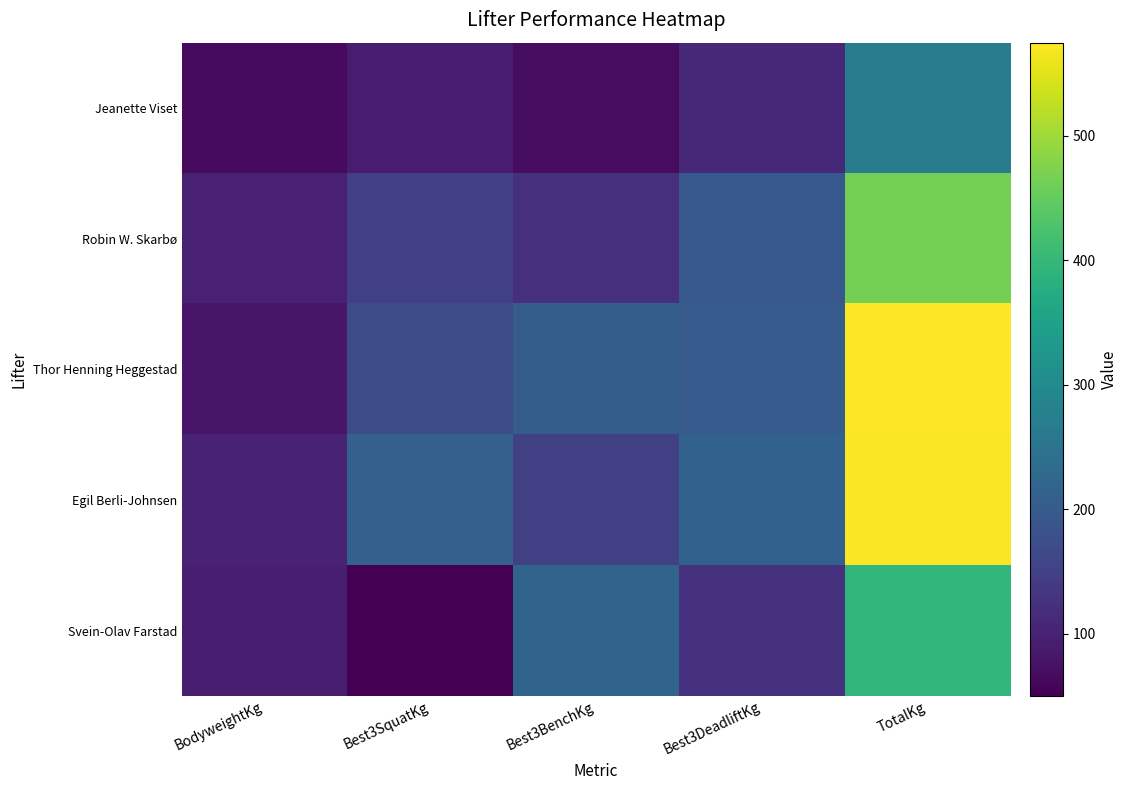

At BodyweightKg, list the series in order from smallest to largest.

Jeanette Viset, Thor Henning Heggestad, Svein-Olav Farstad, Robin W. Skarbø, Egil Berli-Johnsen